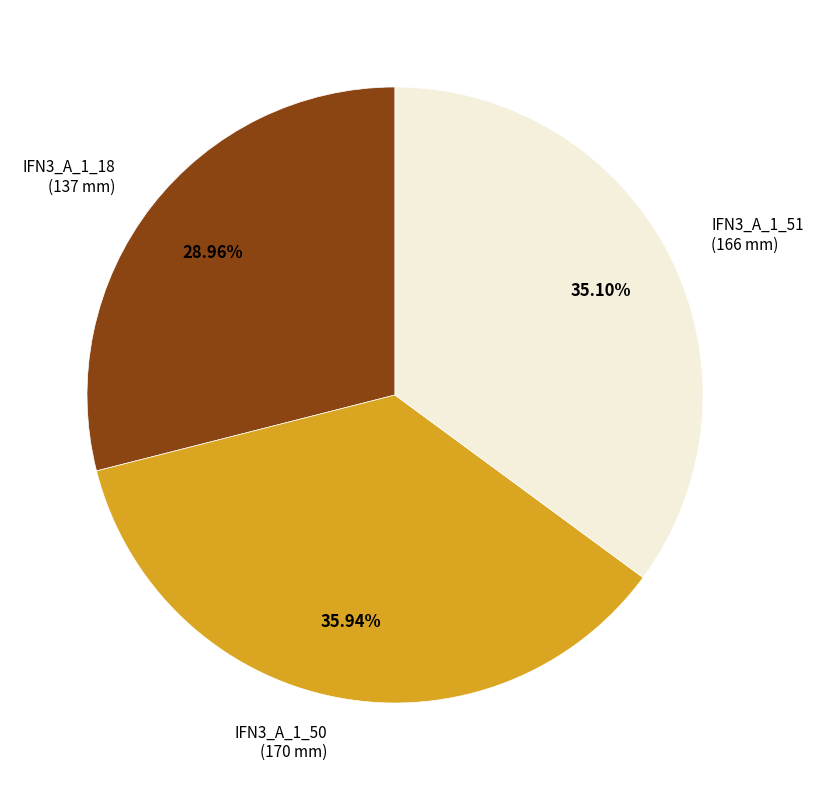

To the nearest percent, what is the average slice percentage?

33%